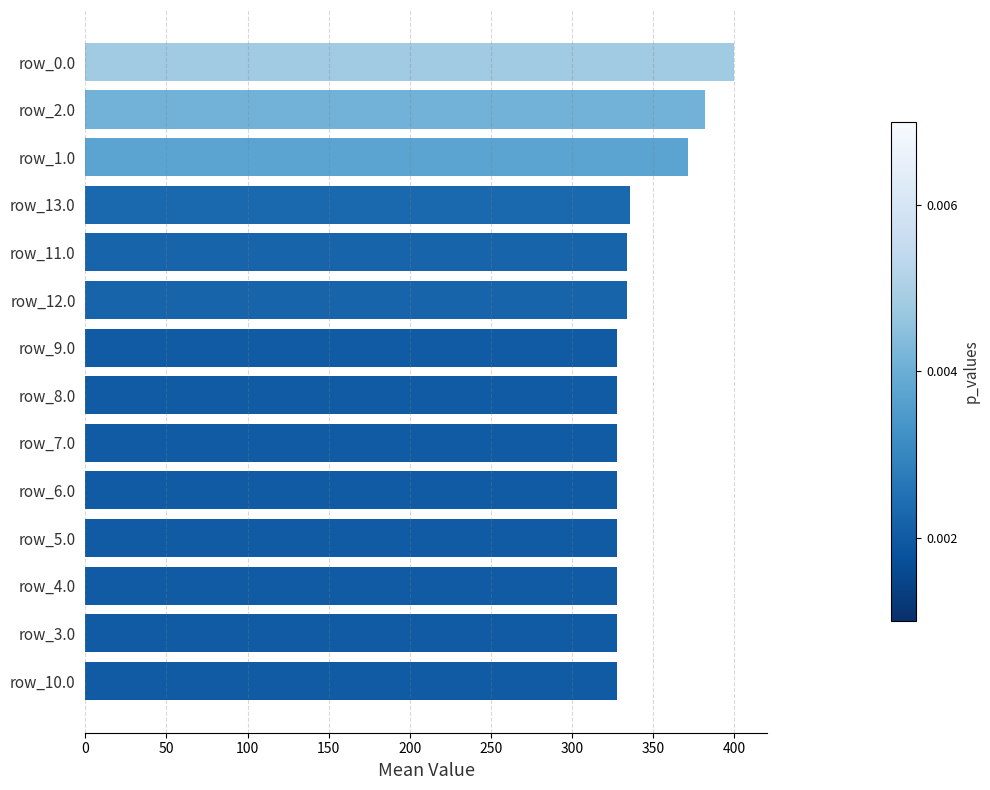

Approximately how many times larger is the value at row_9.0 compared to row_13.0?

1.0